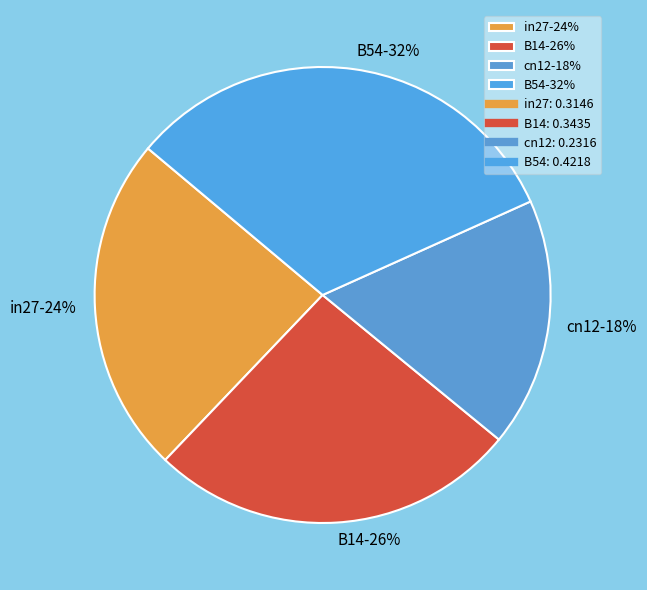

Is there any slice that represents more than half of the pie?

No